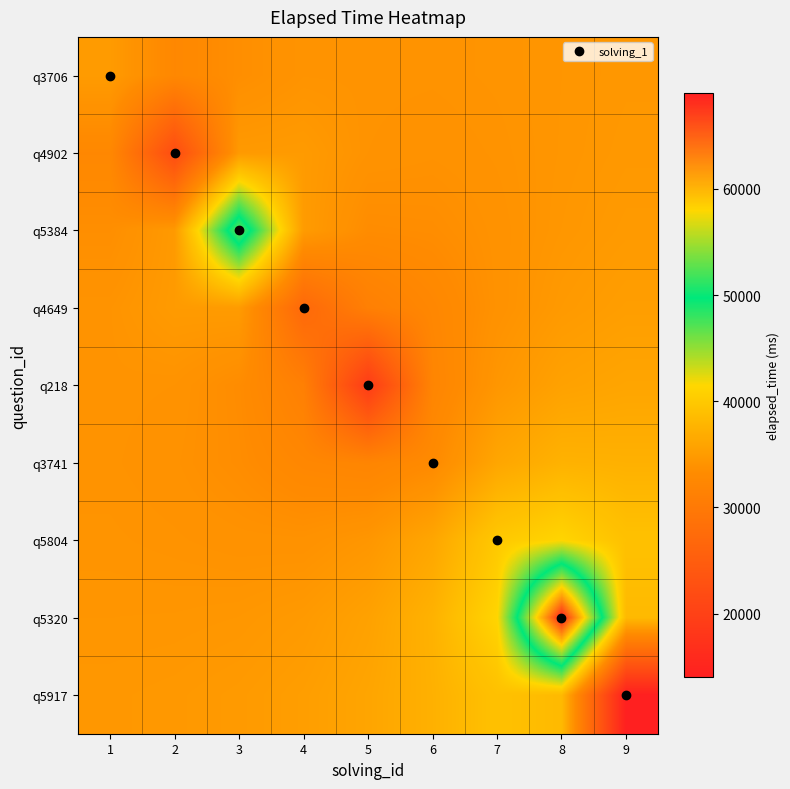

At which category is the sum across all series the highest?

8